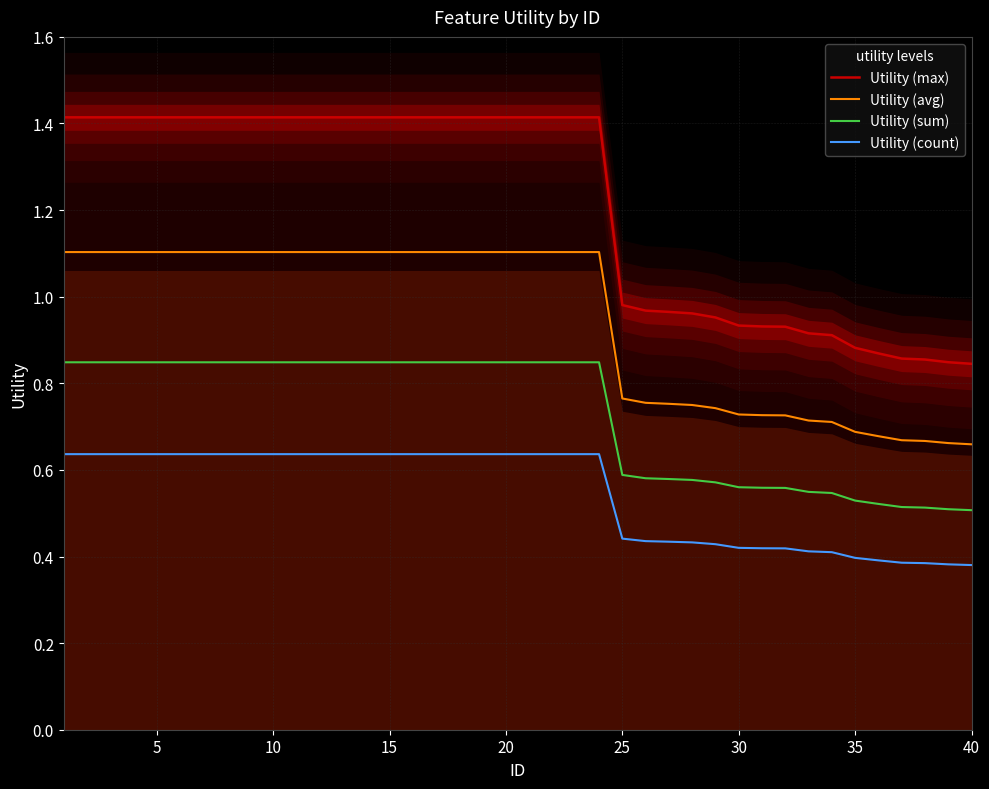

The Utility (sum) series shows 0.4 at 15. True or false?

False